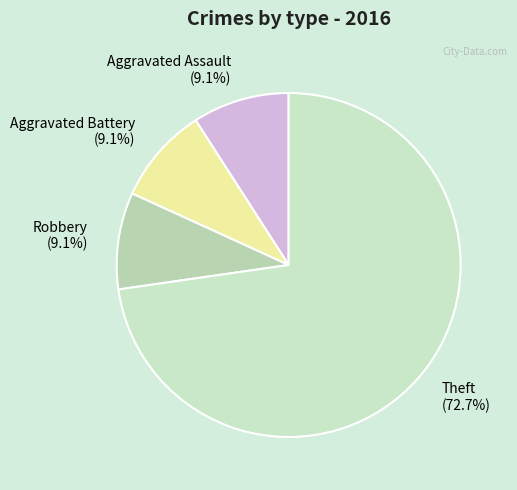

What is the ratio of the value at Robbery to the value at Aggravated Battery?

1.0